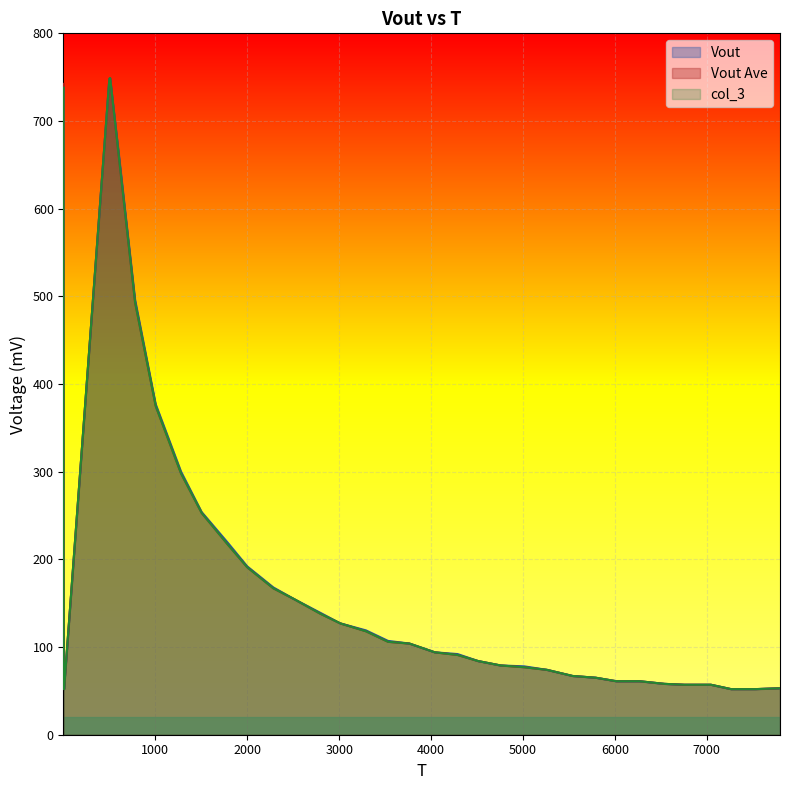

True or false: Vout Ave and col_3 cross at least once.

False